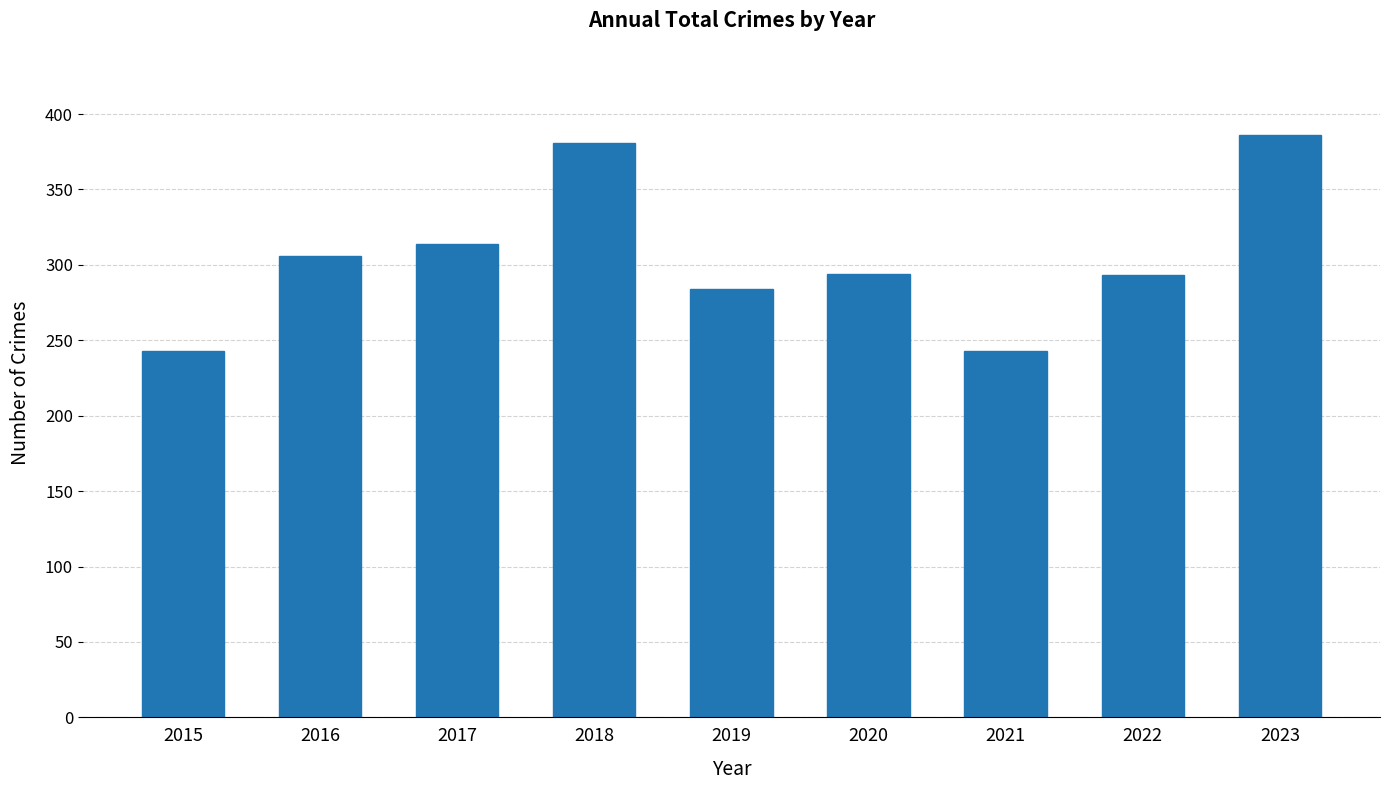

What is the value of the 2nd bar from the left?

306